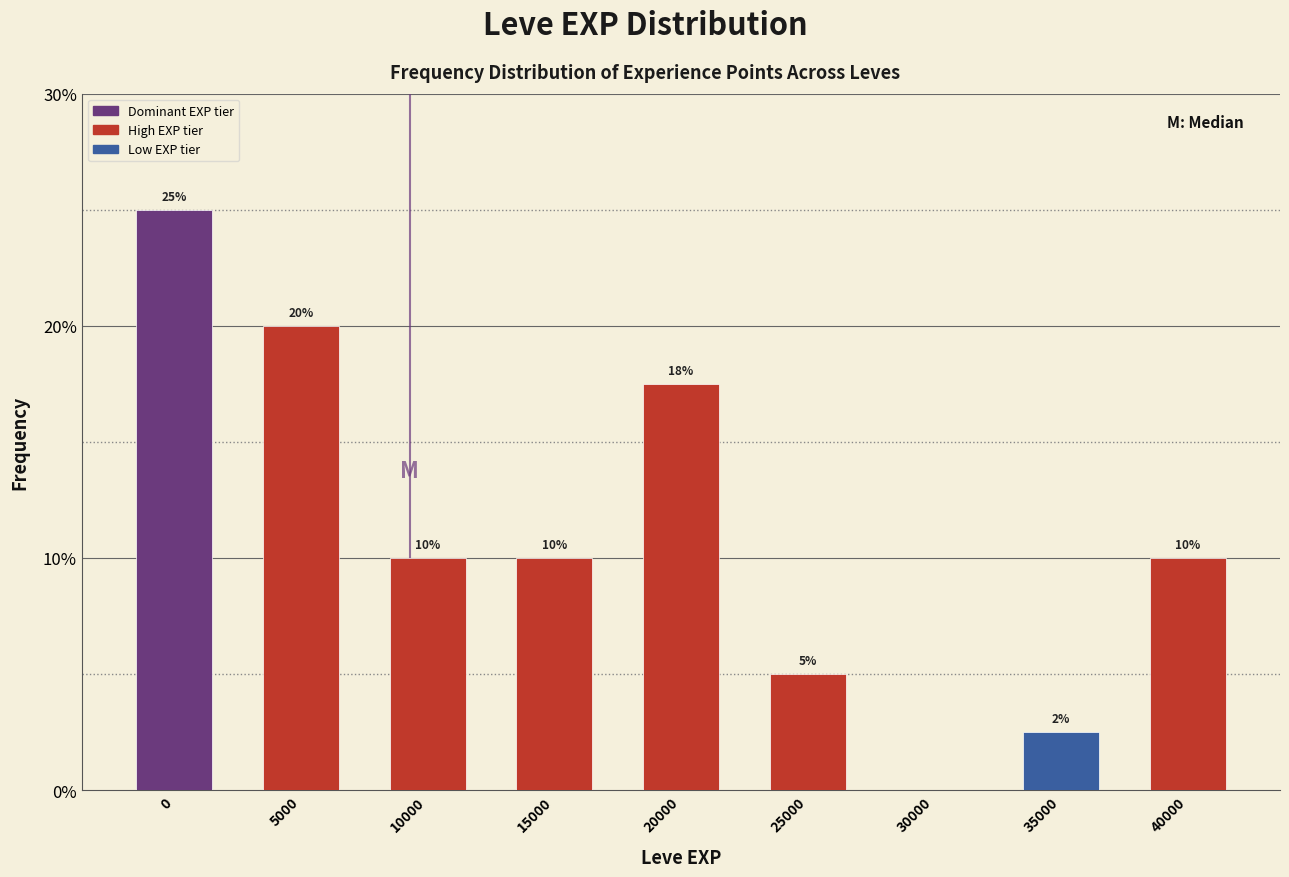

The chart shows a value of 20.0 at 5000. True or false?

True